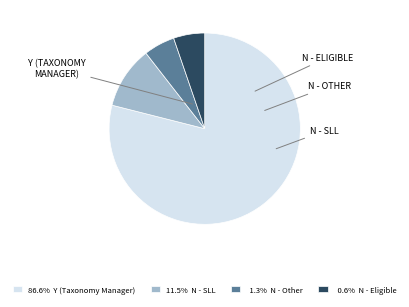

How many segments does this pie chart have?

4